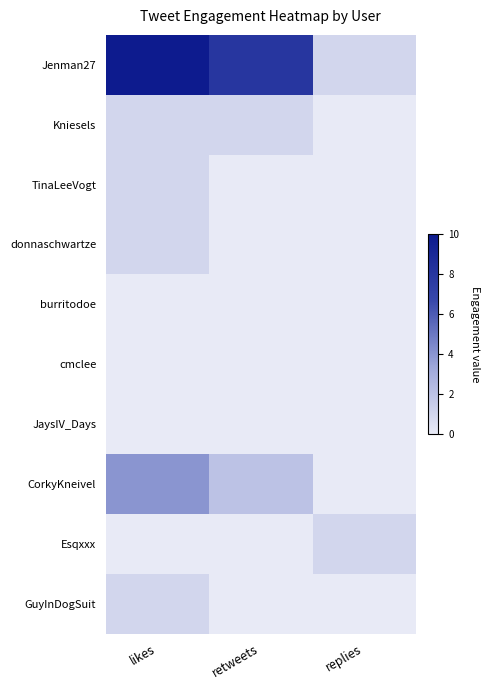

How many series are shown in this chart?

10